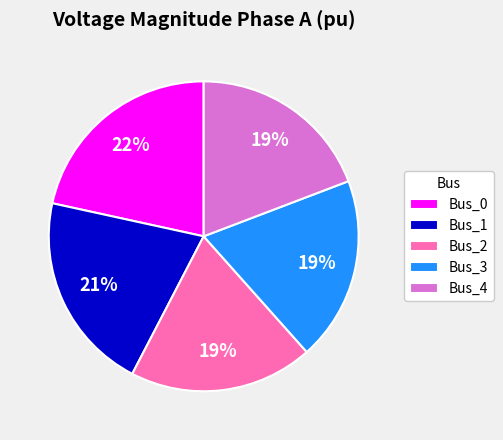

Combined, do Bus_3 and Bus_0 account for over 50%?

No